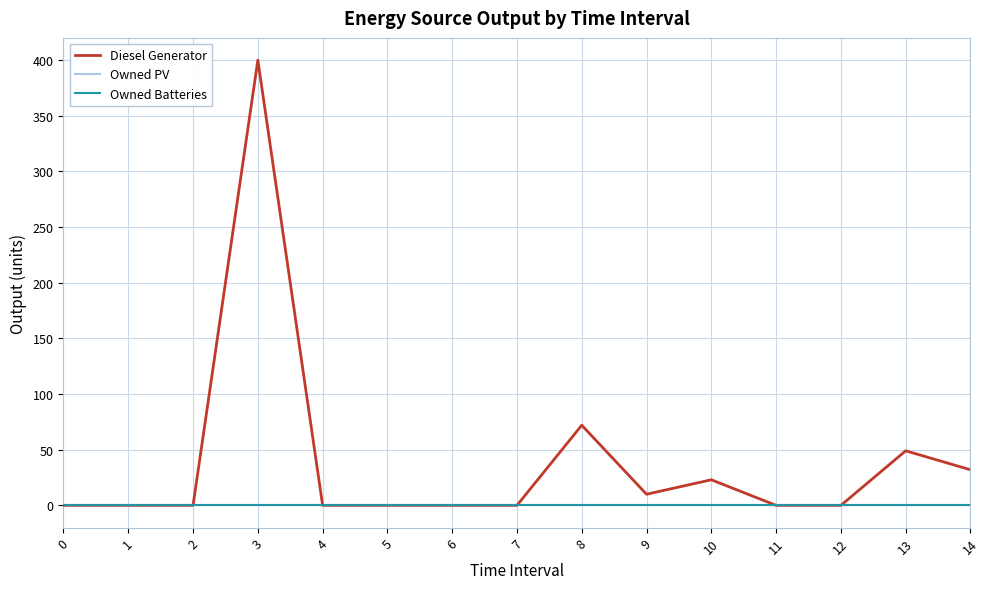

Which series has the largest total across all categories?

Diesel Generator